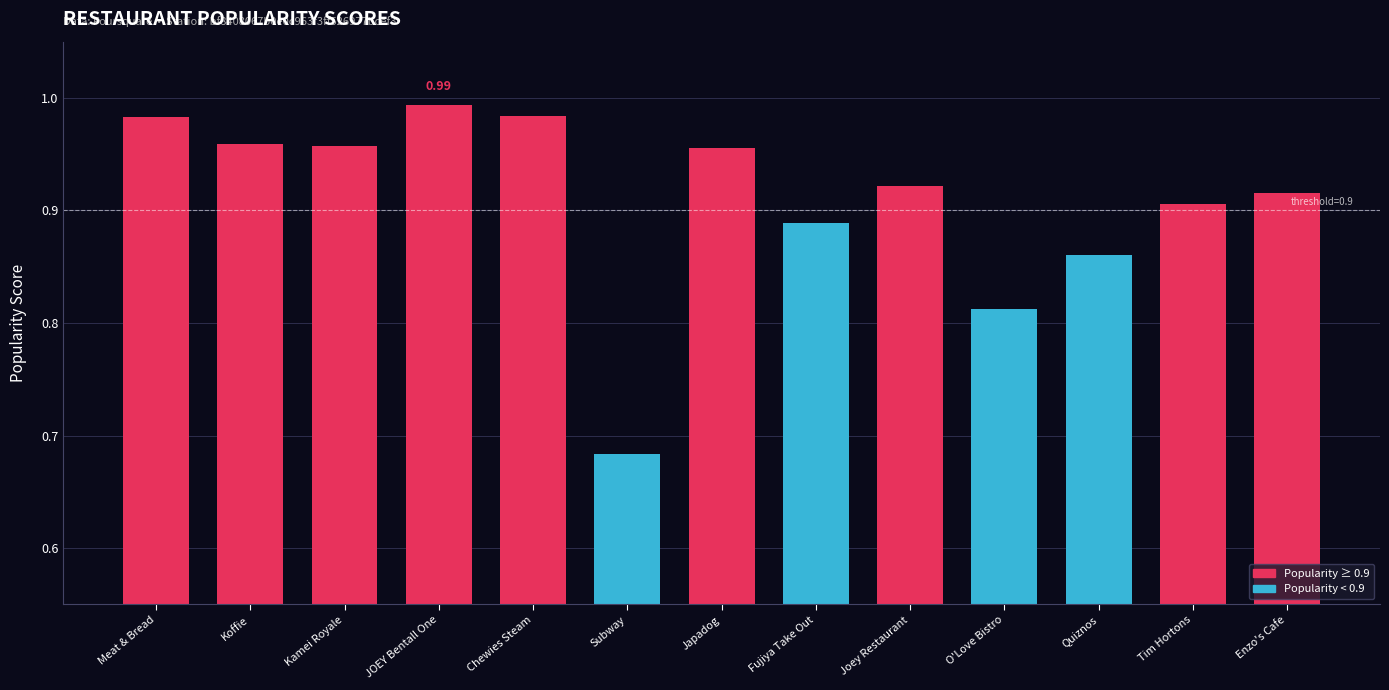

What is the difference between the maximum and minimum values?

0.3